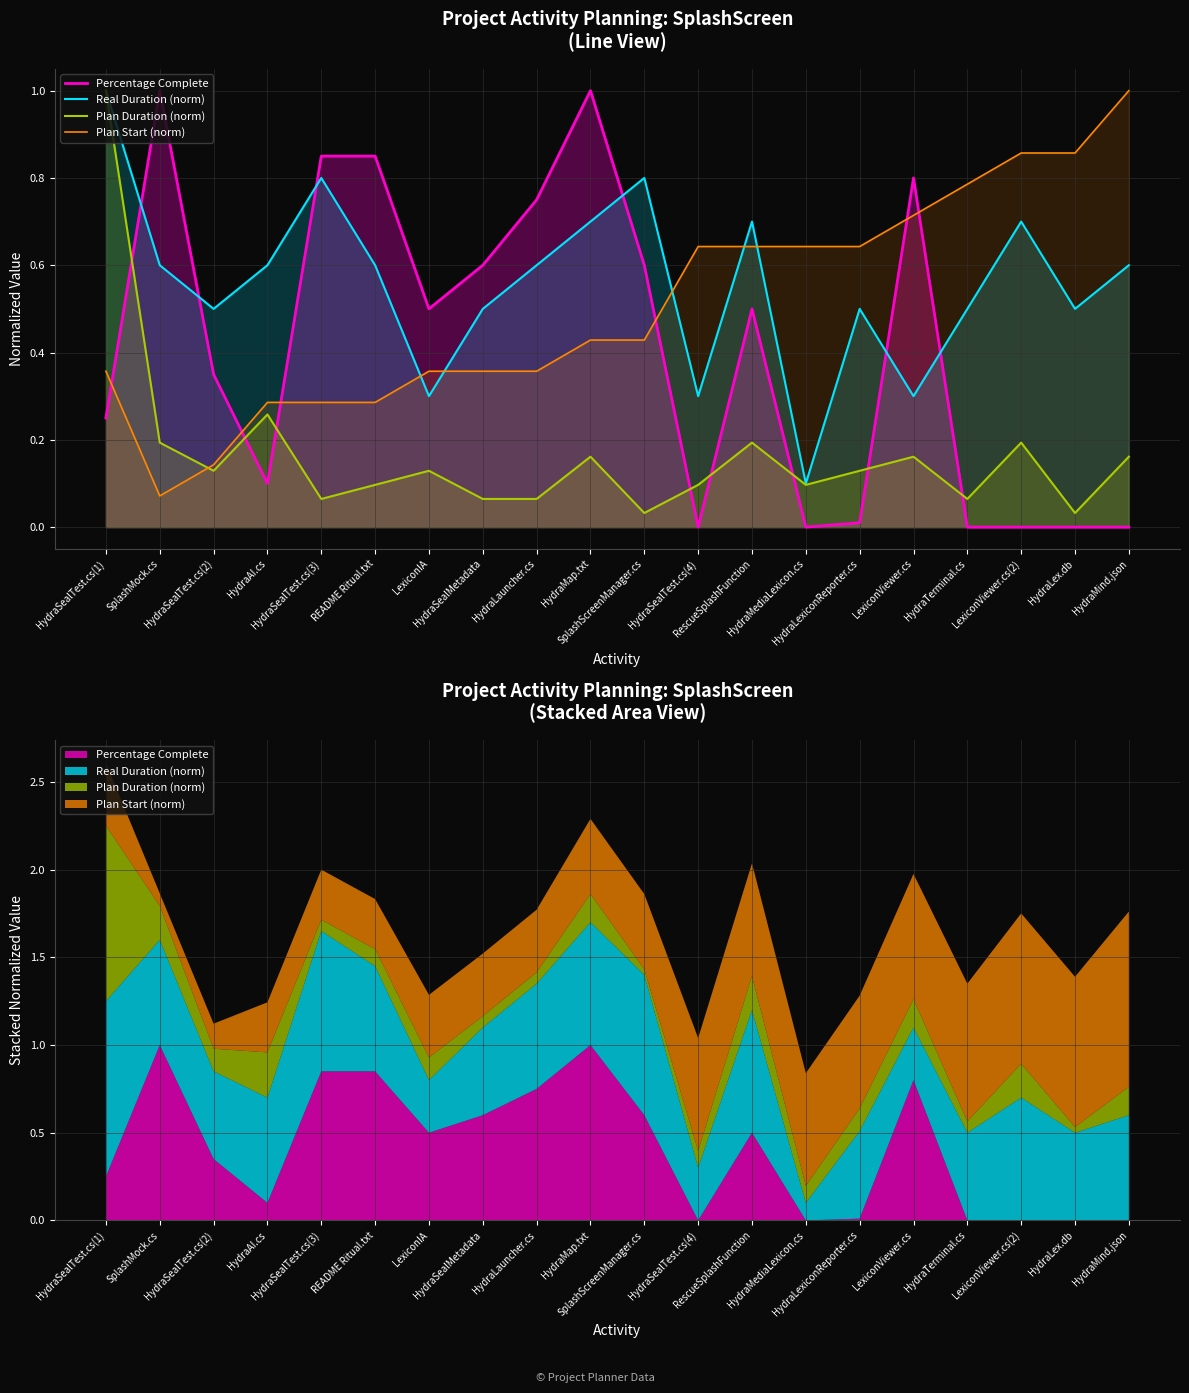

At how many categories does at least one series exceed 0?

20